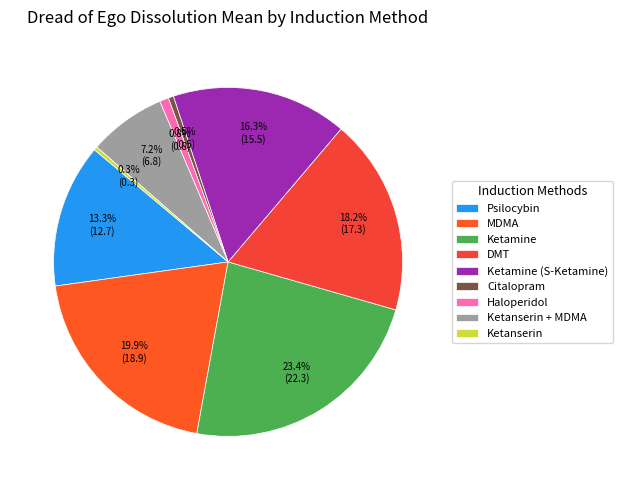

What is the largest slice in the pie chart?

Ketamine